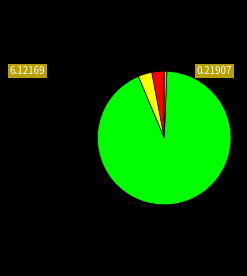

Does any single category account for the majority?

Yes